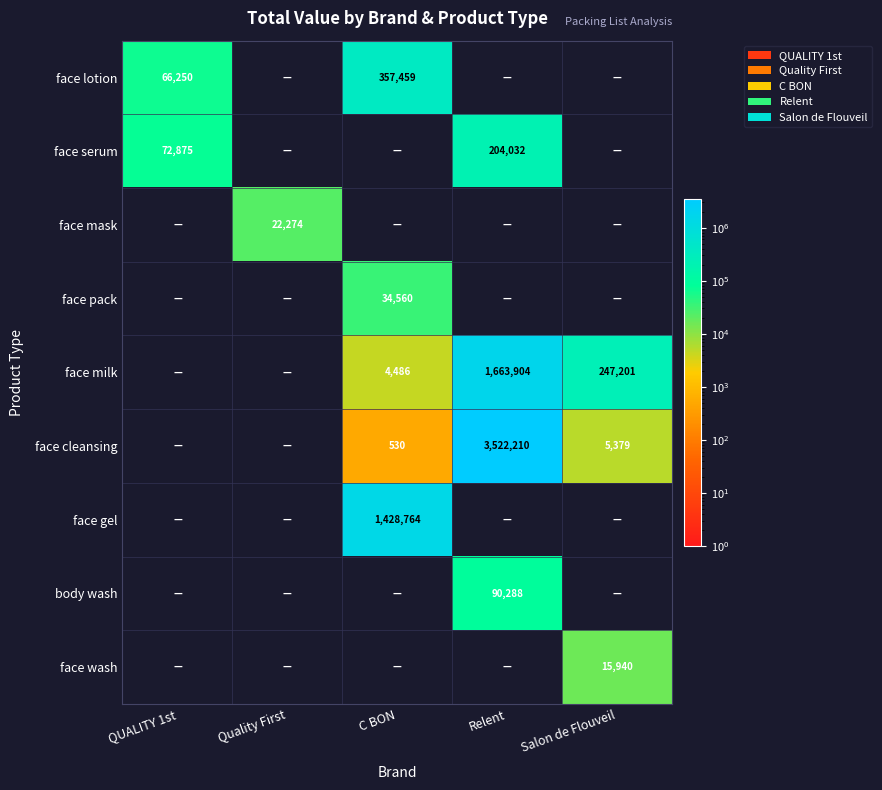

The value of face milk at Salon de Flouveil is 145690. True or false?

False